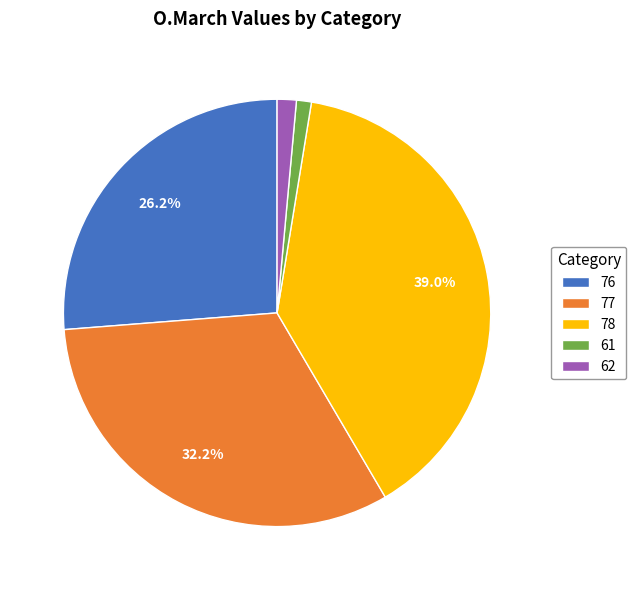

How many slices are in this pie chart?

5